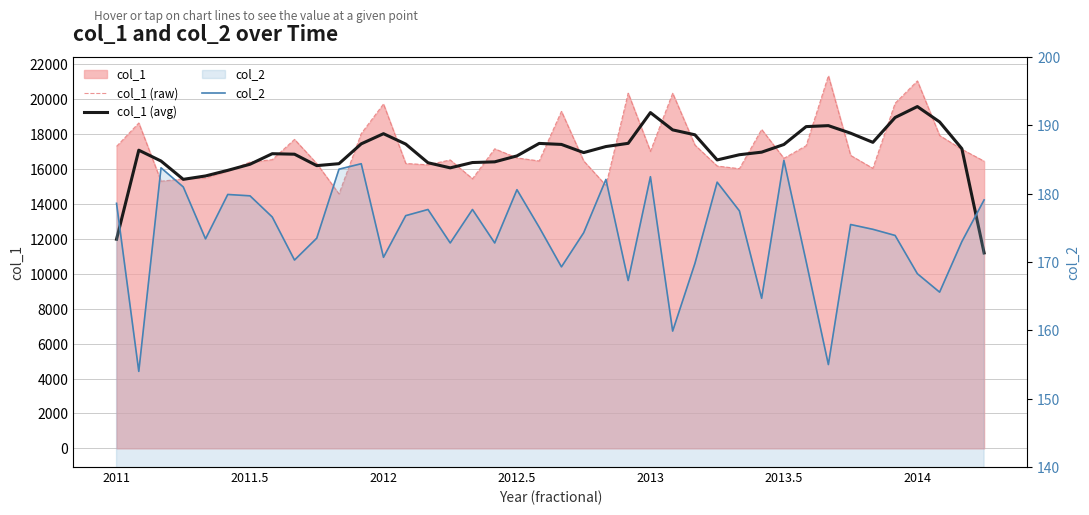

Does the chart display data point markers on the line(s)?

No